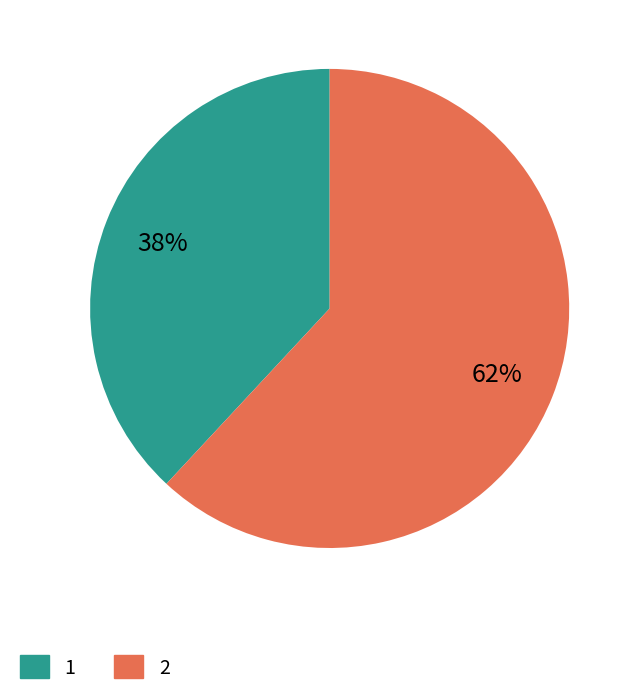

Combined, do 1 and 2 account for over 50%?

Yes